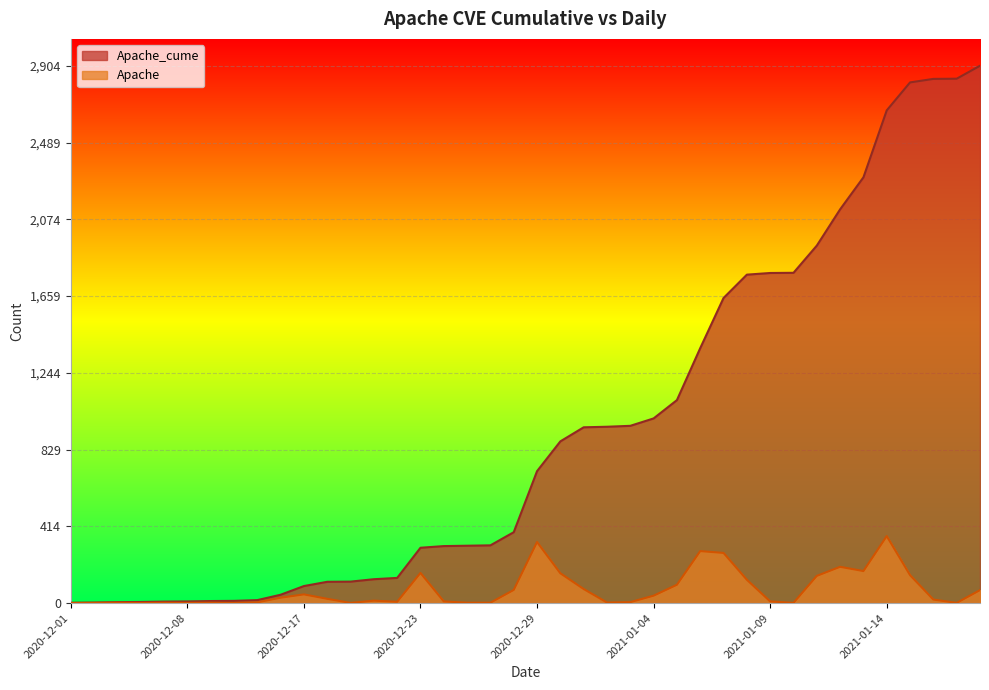

What value does the Apache series have at 2020-12-26?

2